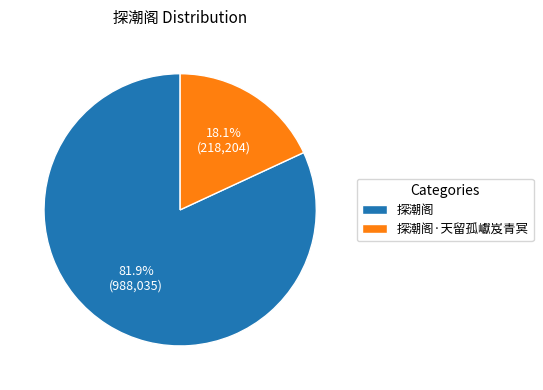

Which has a higher value, 探潮阁·天留孤巘岌青冥 or 探潮阁?

探潮阁